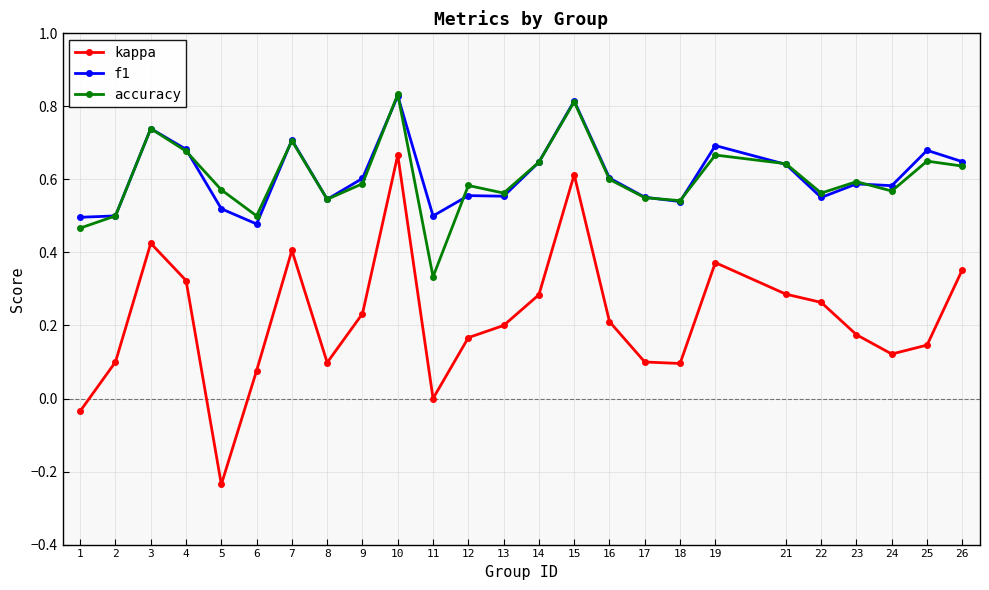

Is it true that f1 equals 0.8 at 23?

False